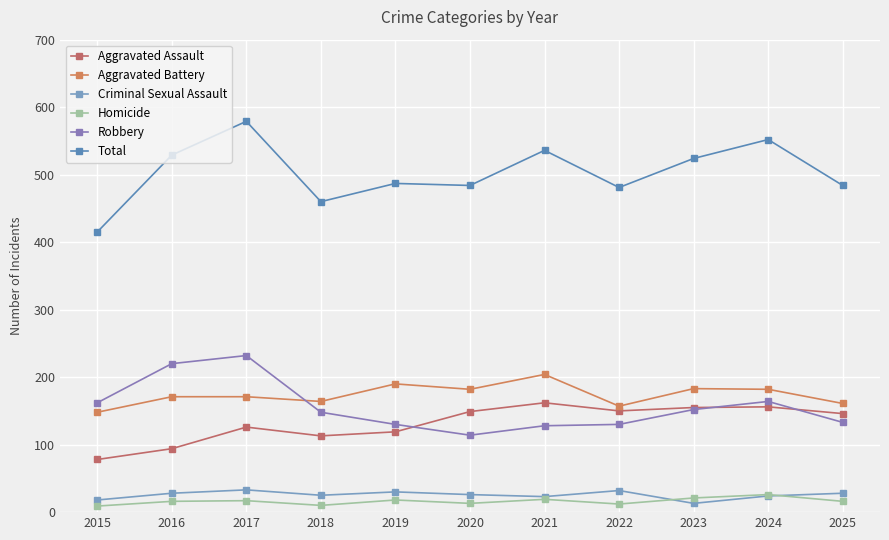

What is the value of the Criminal Sexual Assault point at the 2nd from the left?

28